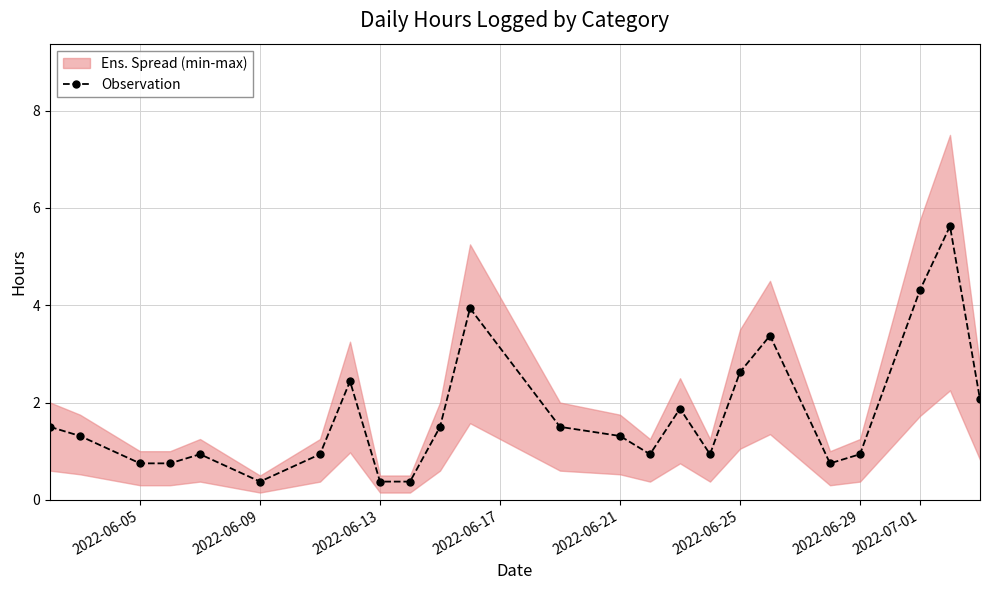

How many data points are less than 1?

11